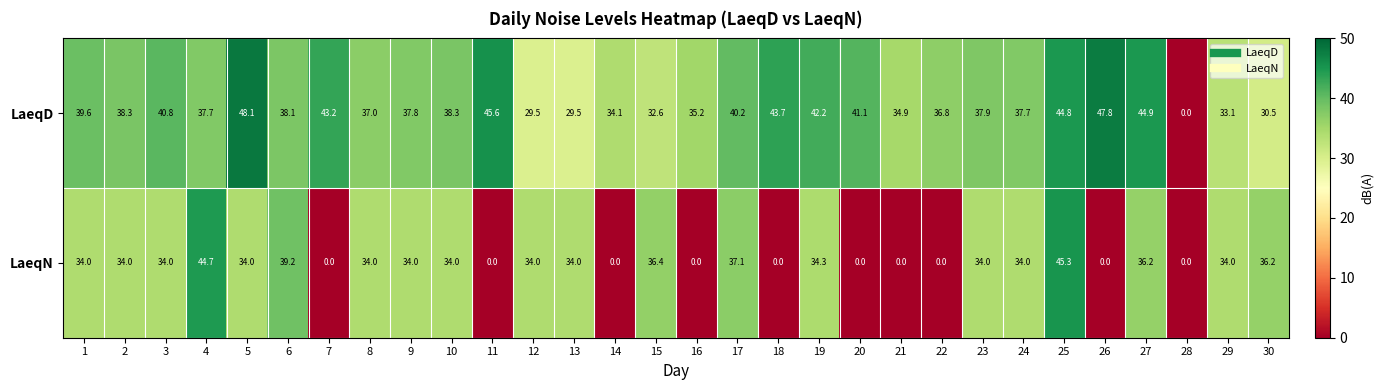

The LaeqN series shows 14.6 at 24. True or false?

False